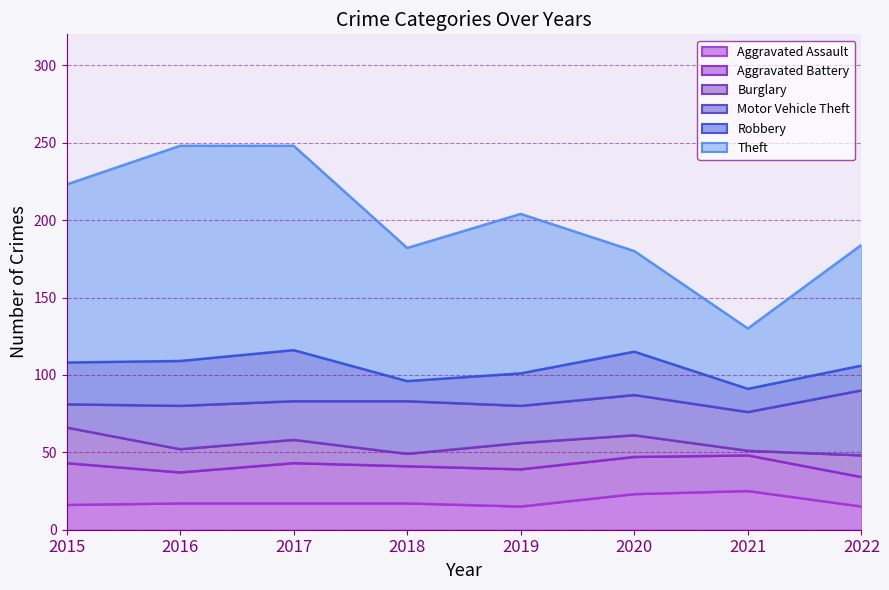

Is the value of Theft at 2017 greater than the value of Motor Vehicle Theft at 2022?

Yes